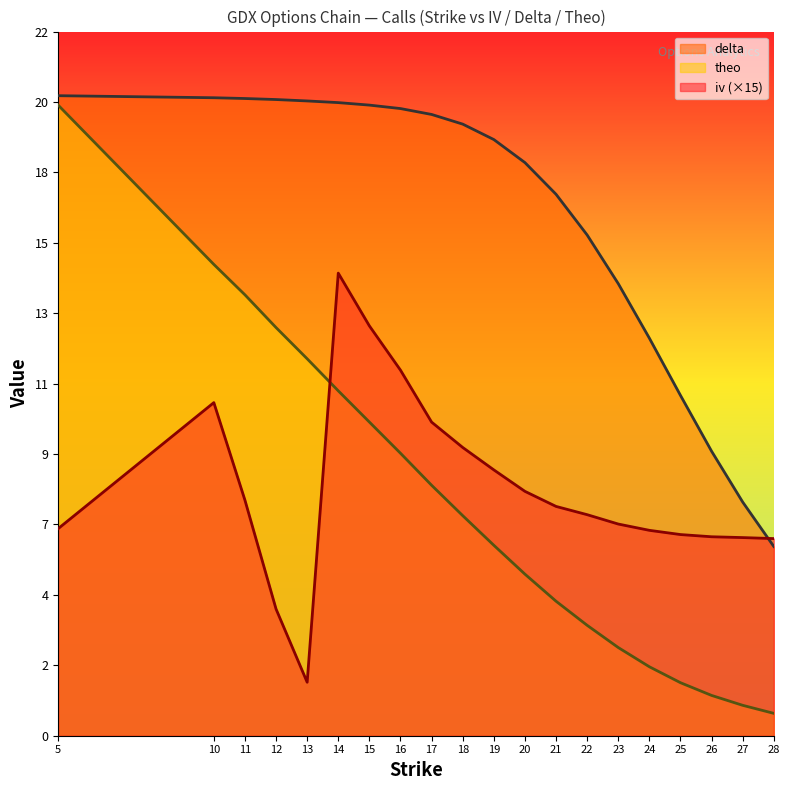

What is the difference between the maximum and minimum values in the iv series?

12.8